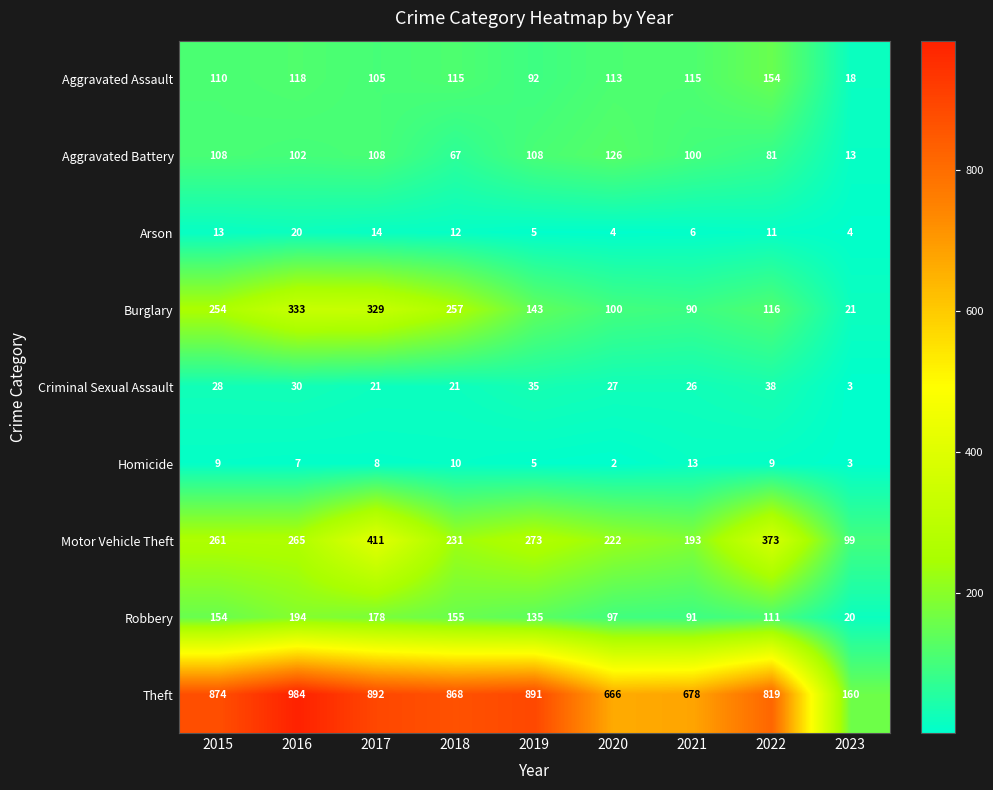

Which series changed the most between 2016 and 2023?

Theft